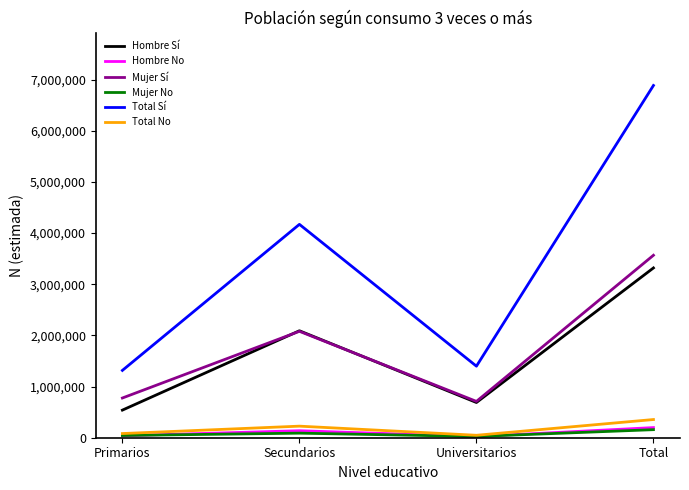

Is it true that Hombre Sí equals 3093623 at Secundarios?

False